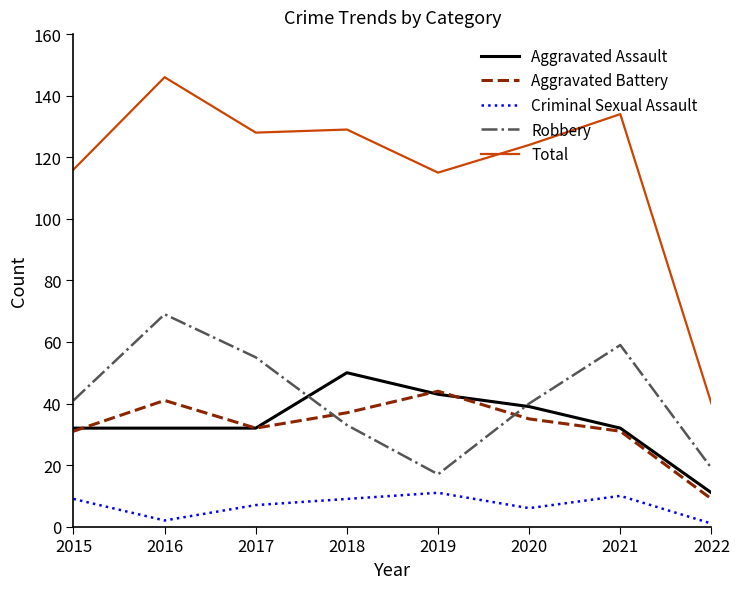

Which series has the largest total across all categories?

Total